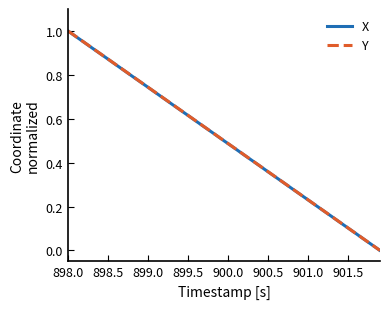

What is the value of the X point at the 9th from the left?

0.8